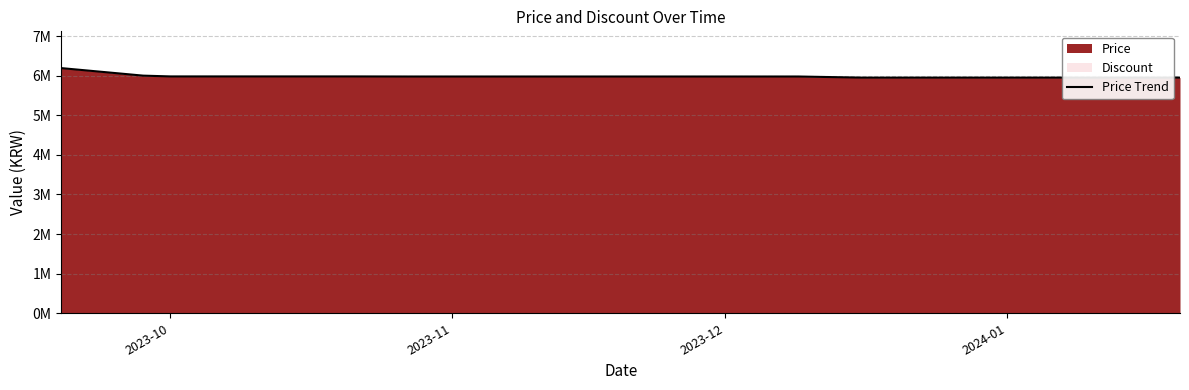

Where does the data first go above 5978000?

2023-10